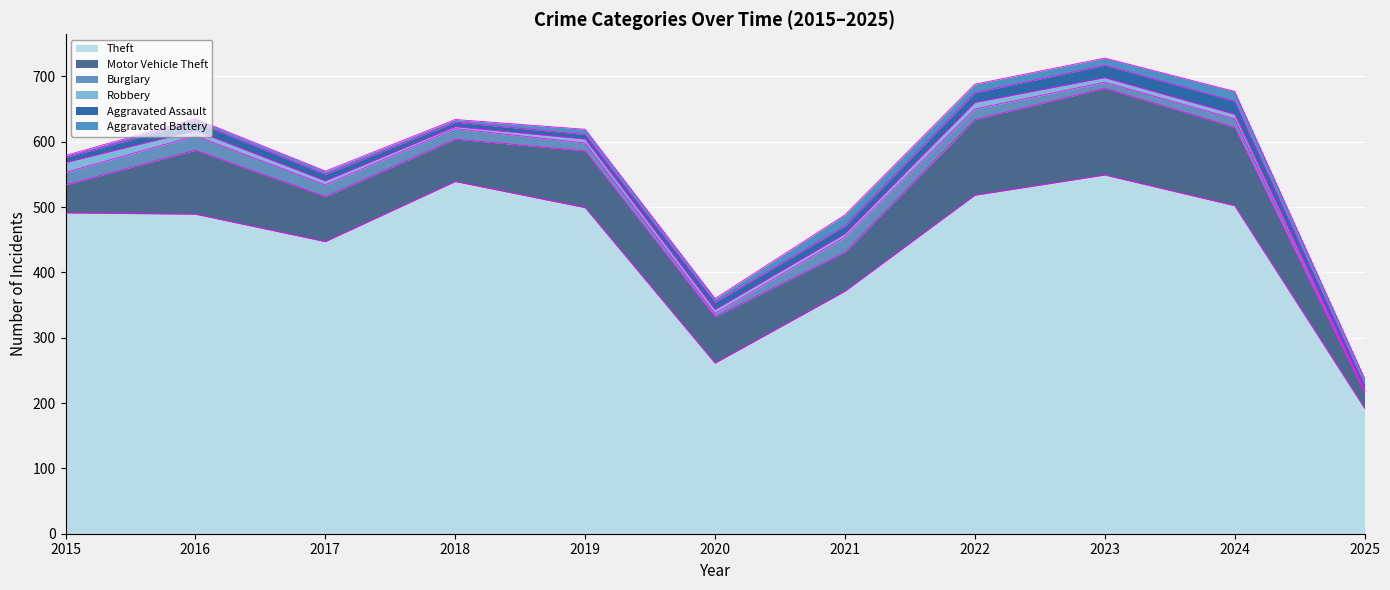

What is the total value across all series at 2017?

555